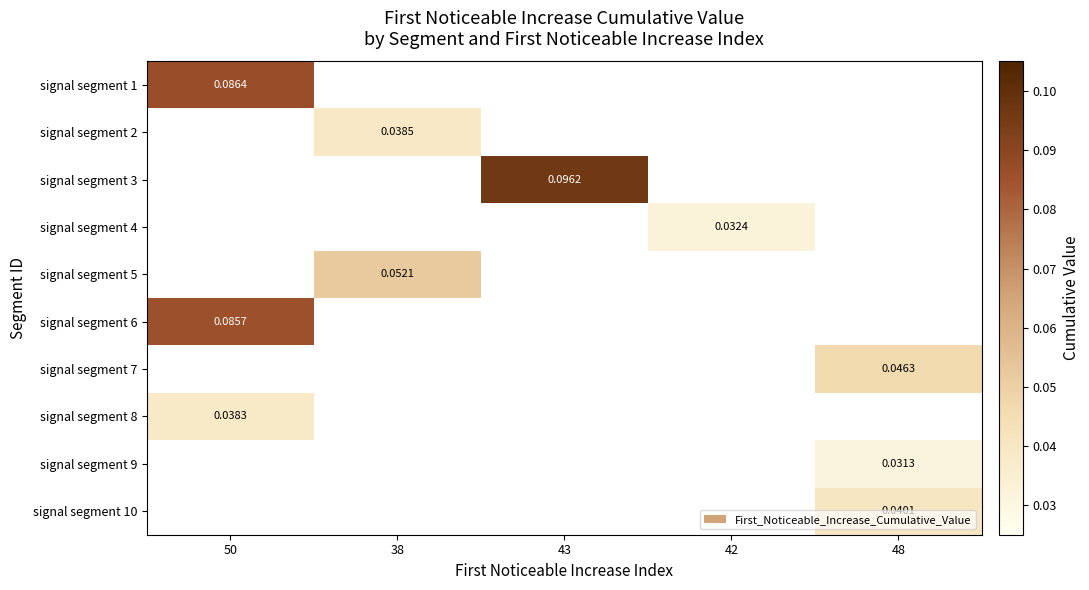

Which has a higher value, 50 or 43?

43